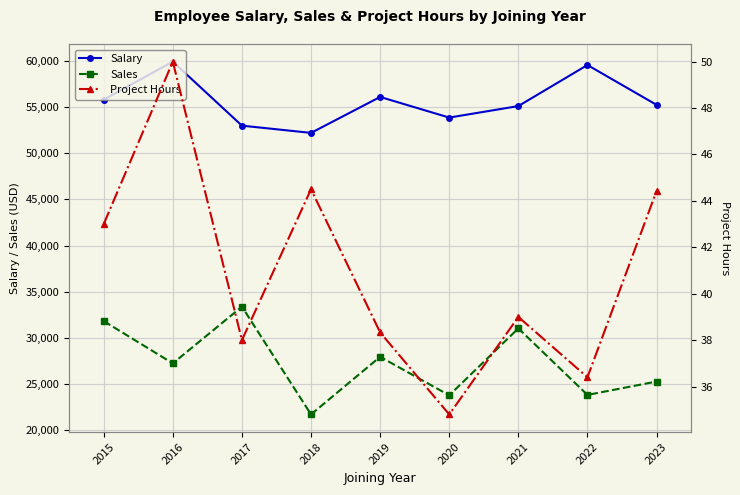

How many categories are shown in the chart?

9